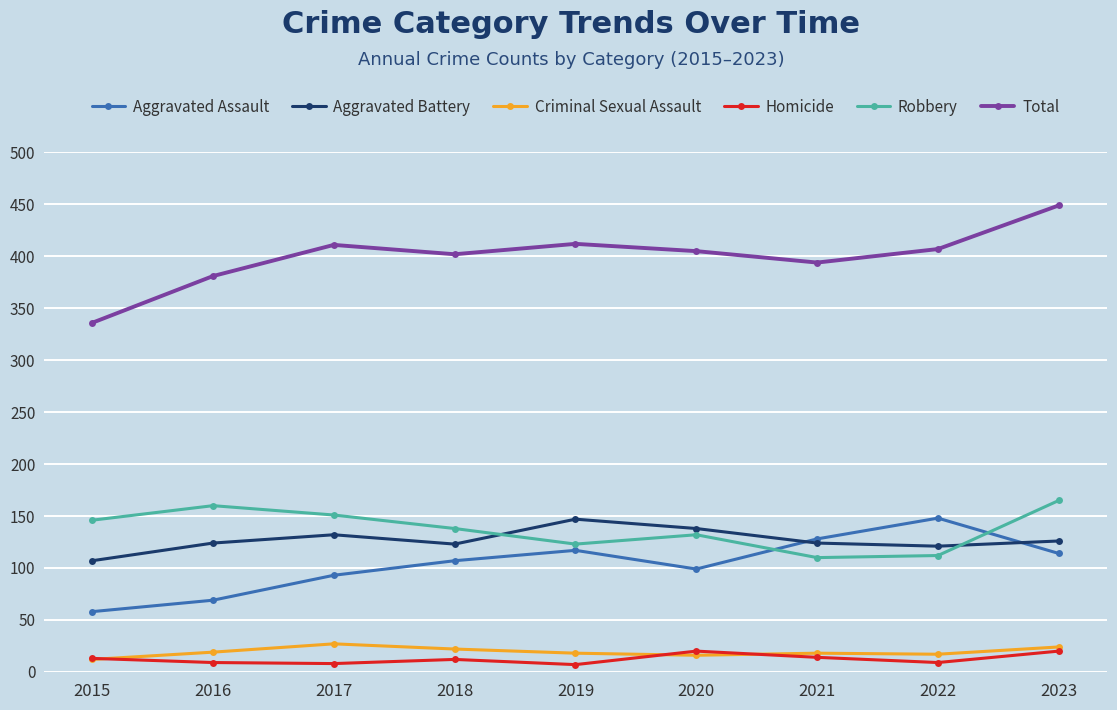

True or false: Criminal Sexual Assault has more than 2 points higher than both neighbors.

False